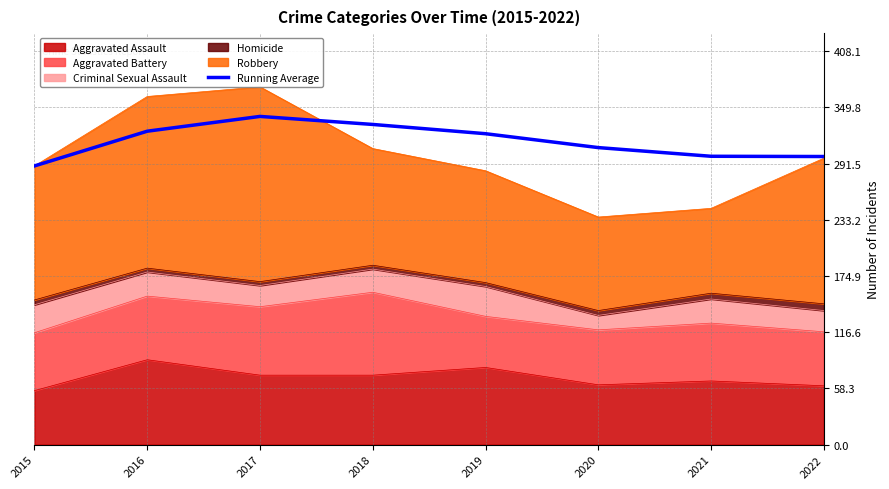

How many categories are shown in the chart?

8